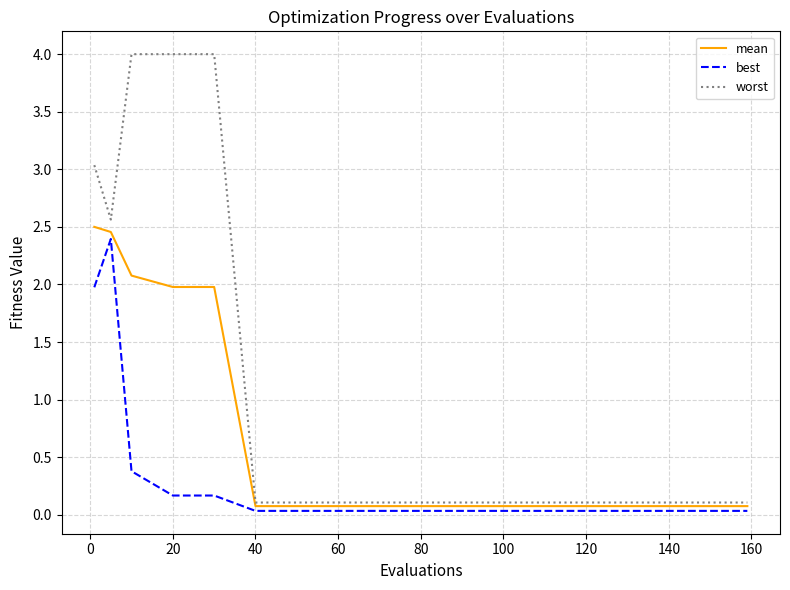

Which series has the largest total across all categories?

worst